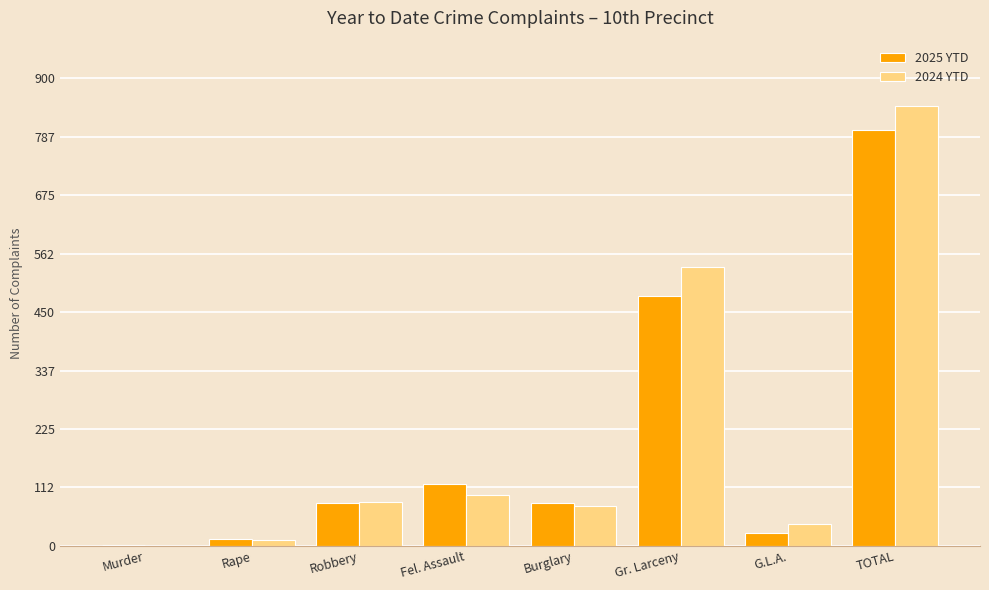

True or false: 2025 YTD has a value of 797 at Gr. Larceny.

False